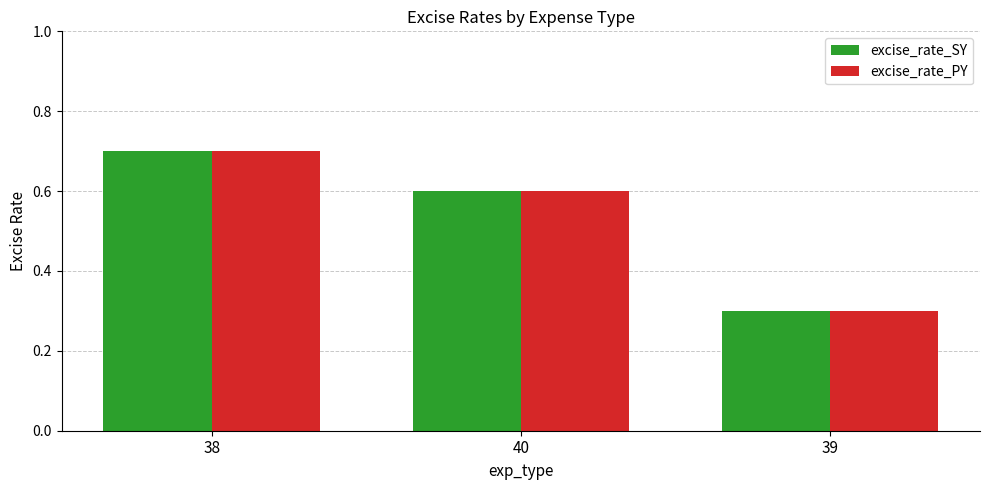

Reading left to right, list all the values displayed in this chart.

excise_rate_SY: 0.7	0.6	0.3
excise_rate_PY: 0.7	0.6	0.3